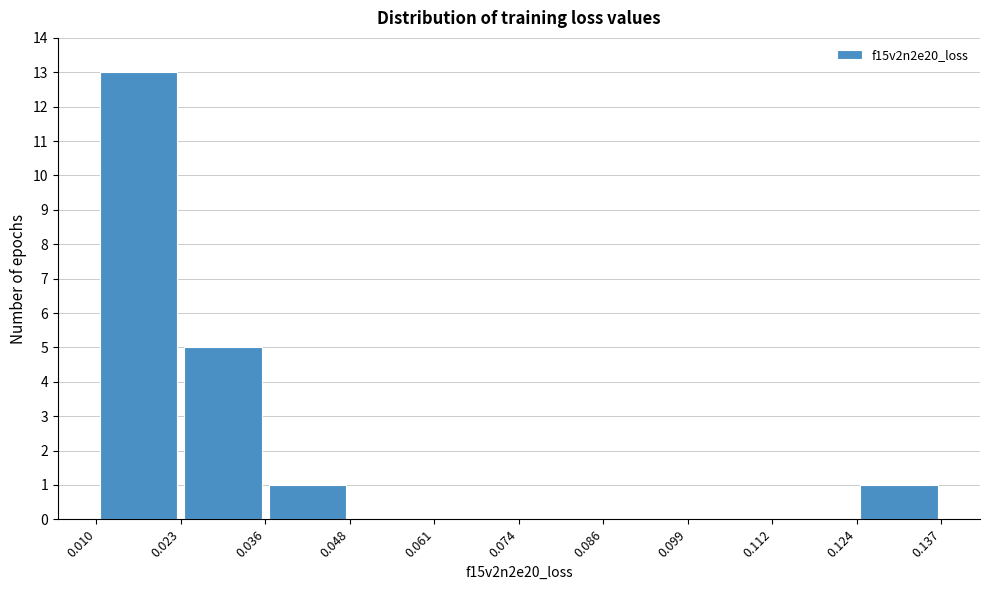

Over which range of the x-axis is the bar tallest?

0.010 to 0.023